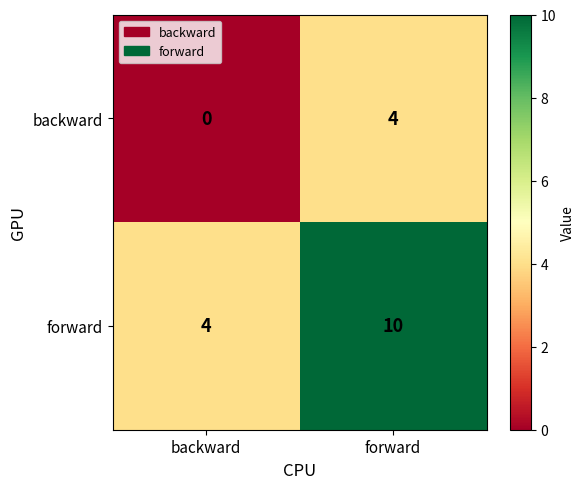

What is the sum of all backward values?

4